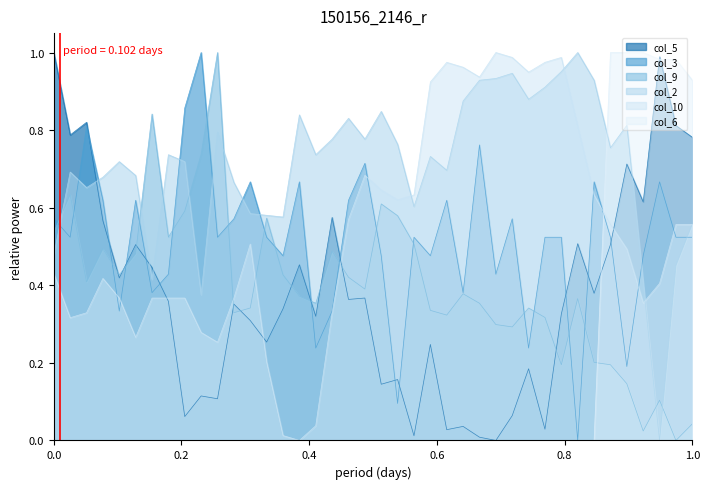

Does the chart display data point markers on the line(s)?

No